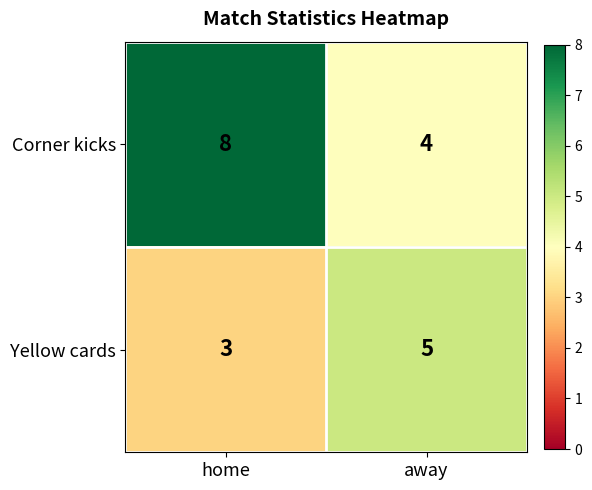

What is the minimum value for Corner kicks?

4